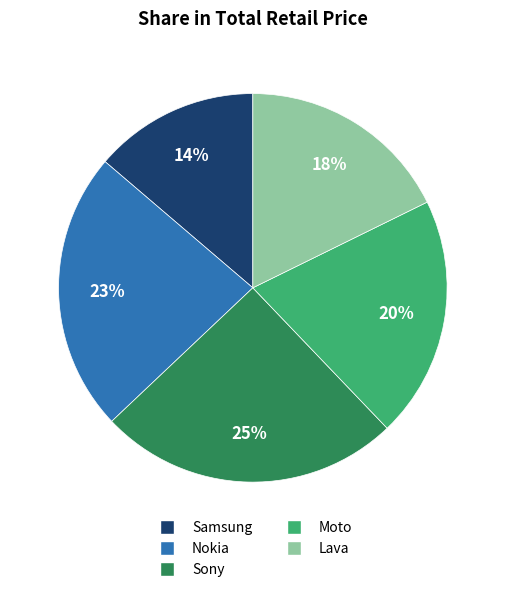

True or false: Lava accounts for 18% of the total.

True